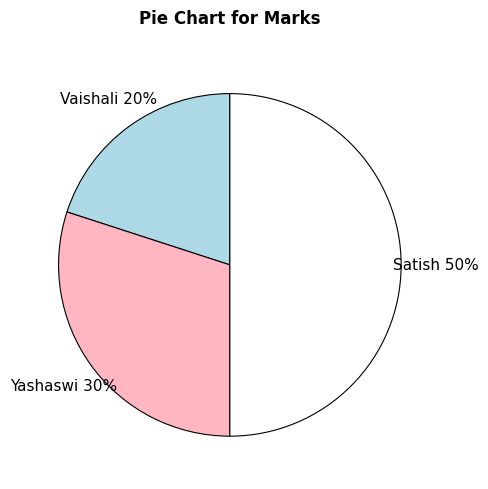

Does Yashaswi represent more than half of the total?

No